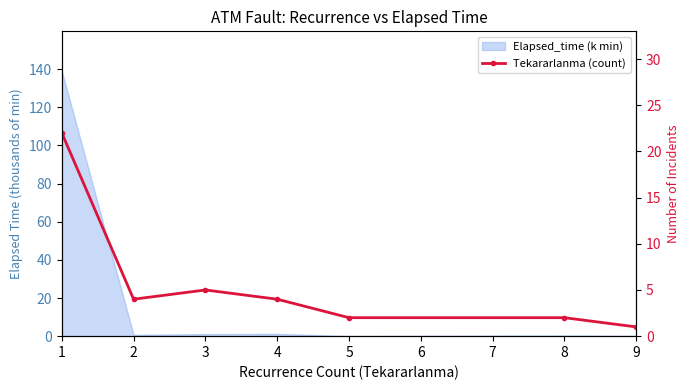

Where is the first local maximum?

3